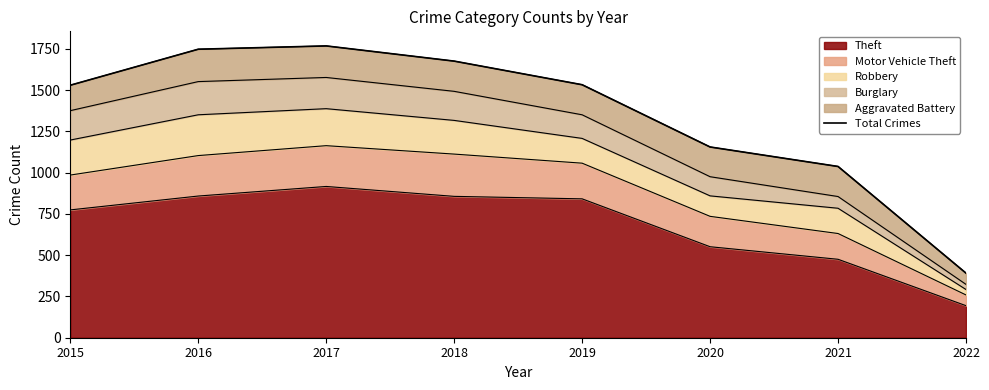

Does the chart display data point markers on the line(s)?

No